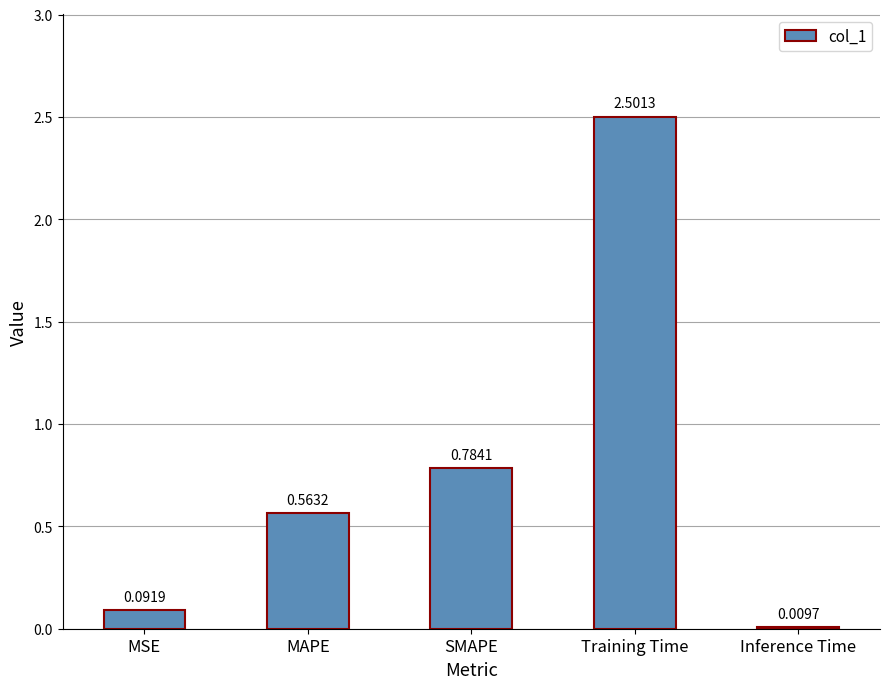

Which label corresponds to the largest value in the chart?

Training Time